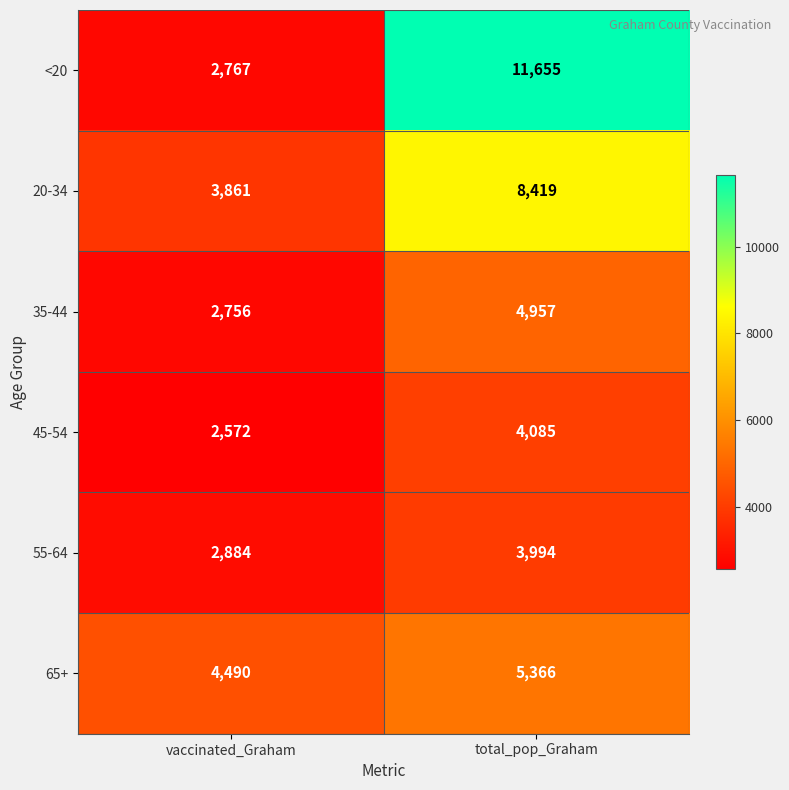

What is the average value of the 20-34 series?

6140